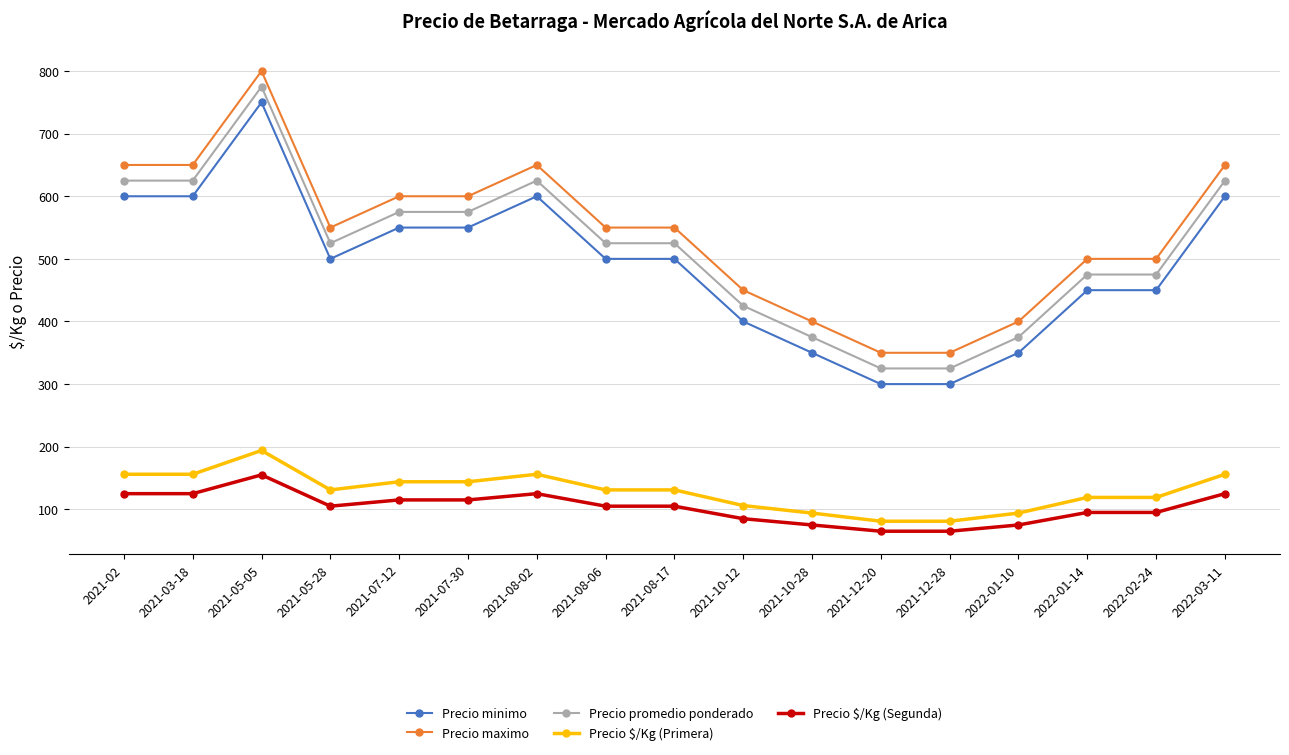

What are all the series names shown in the legend?

Precio minimo, Precio maximo, Precio promedio ponderado, Precio $/Kg (Primera), Precio $/Kg (Segunda)